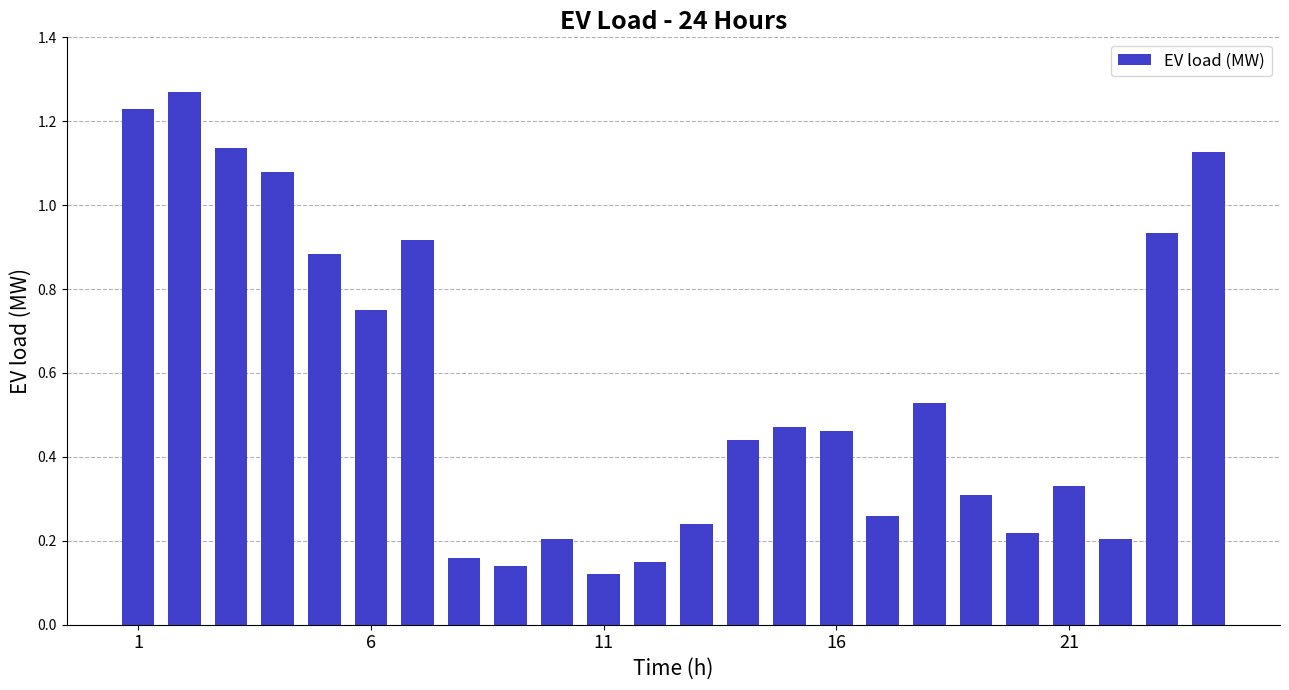

What is the sum of all values?

13.6